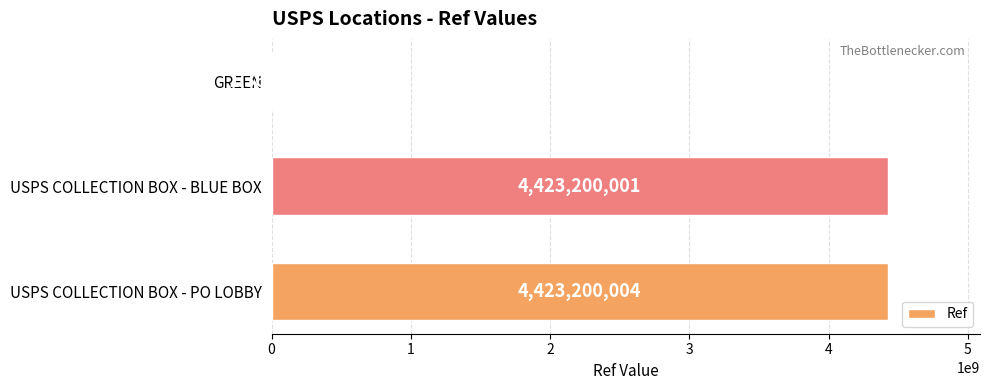

What is the sum of all values?

8847765526